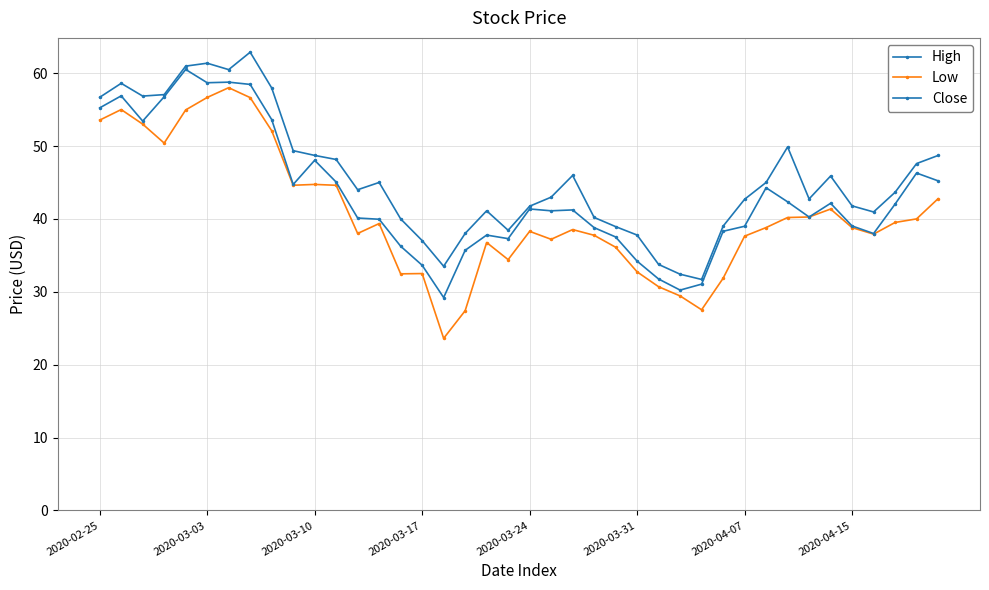

Does the chart have visible grid lines?

Yes